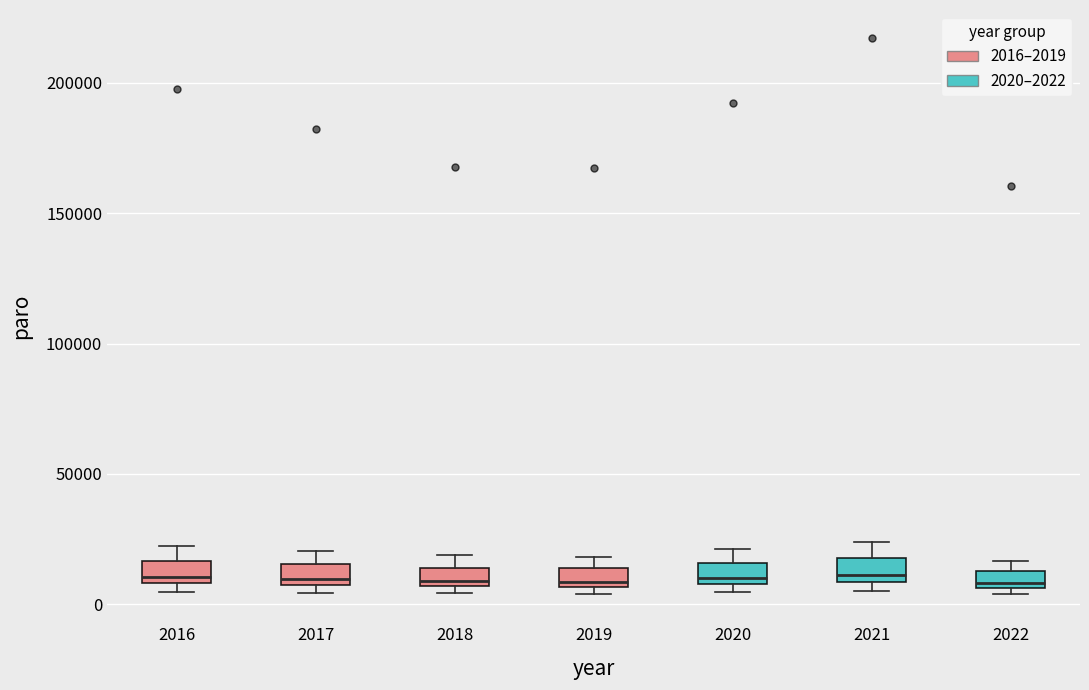

Where is the upper edge of the box at x = 2020 on the y-axis? The values are not printed on the chart, so give them approximately, as read against the axis.

15000